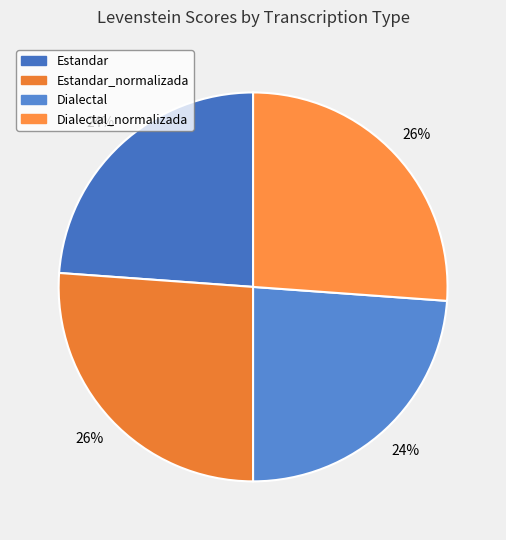

What percentage is the Dialectal_normalizada slice, to the nearest percent?

26%